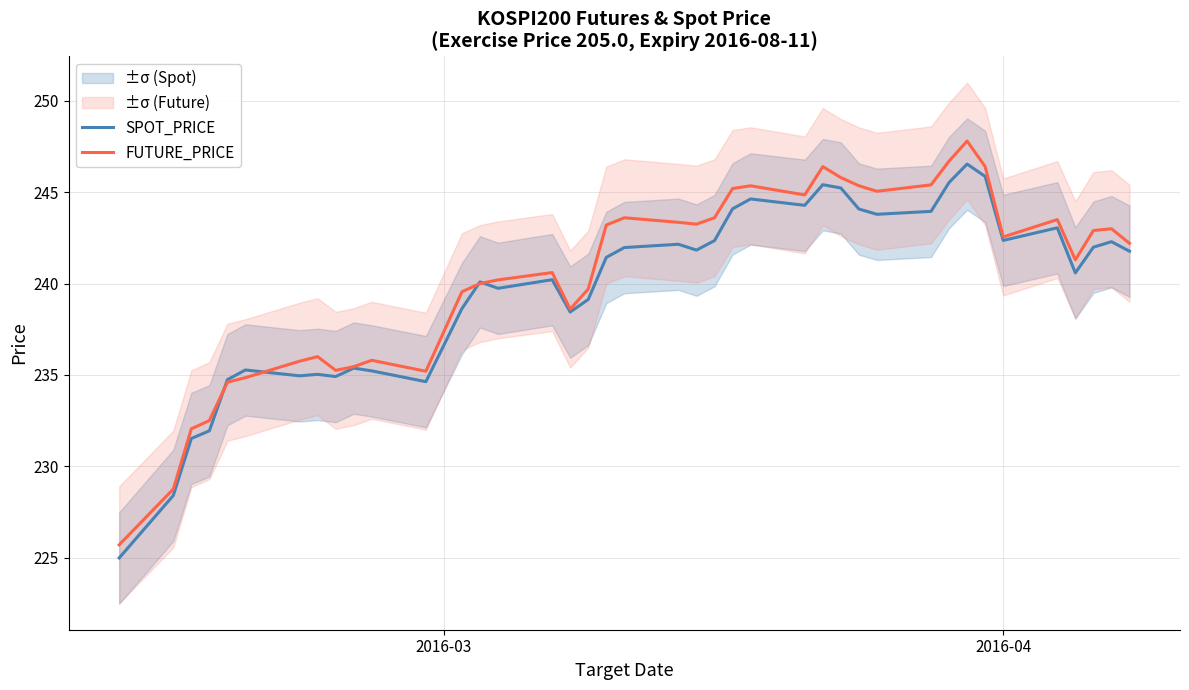

How many intersections are there between SPOT_PRICE and FUTURE_PRICE?

4